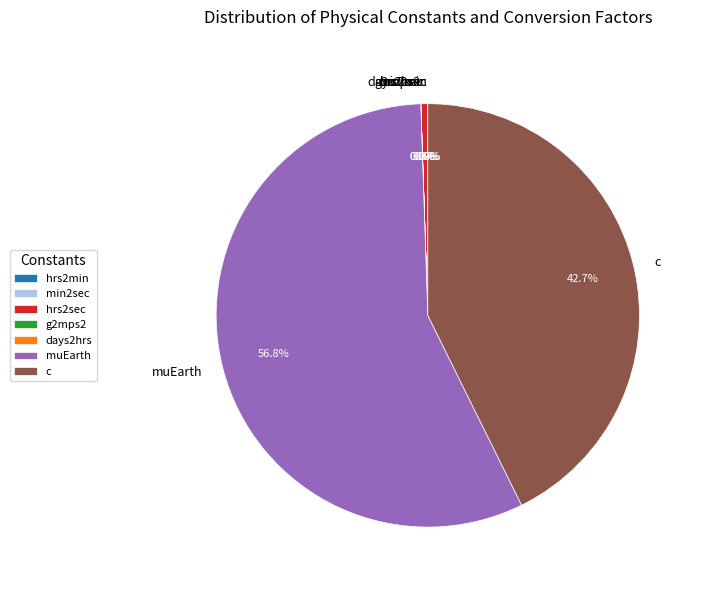

To the nearest percent, what percentage of the pie is c?

43%